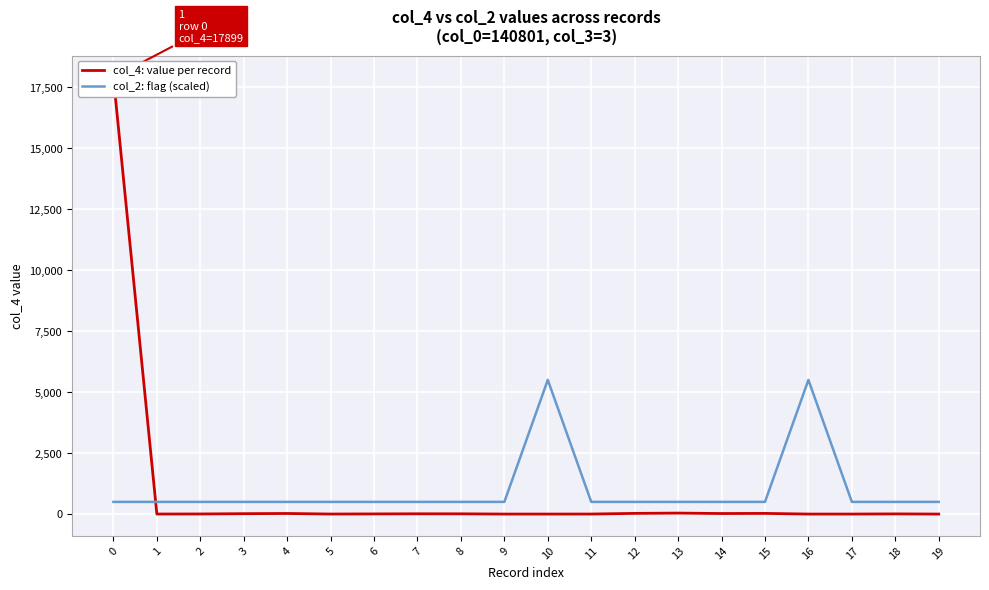

Is it true that col_4: value per record equals 28 at 15?

True